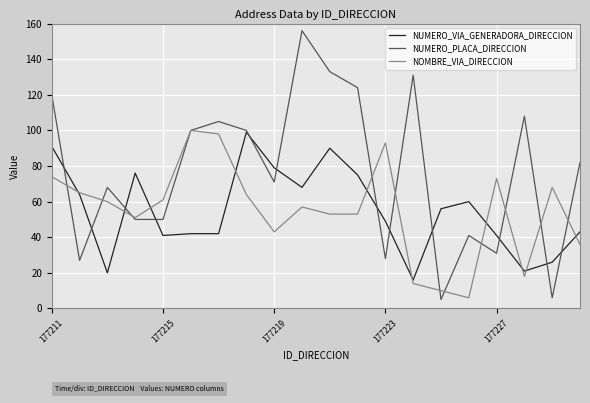

What is the greatest value displayed?

156